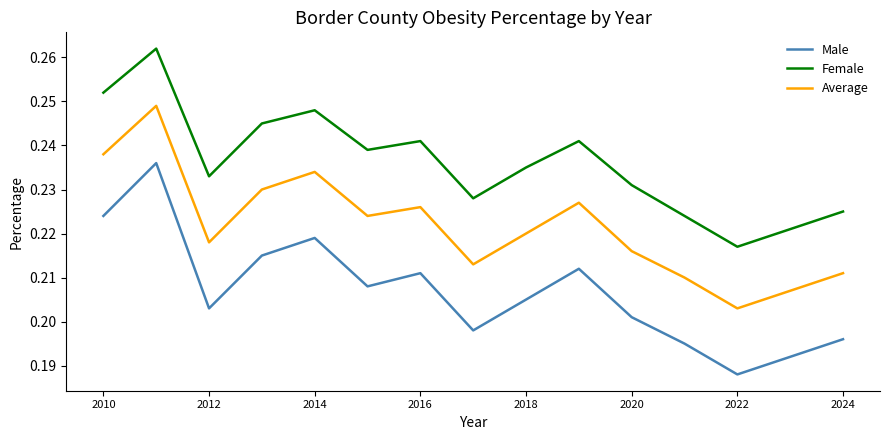

True or false: Average and Female cross at least once.

False